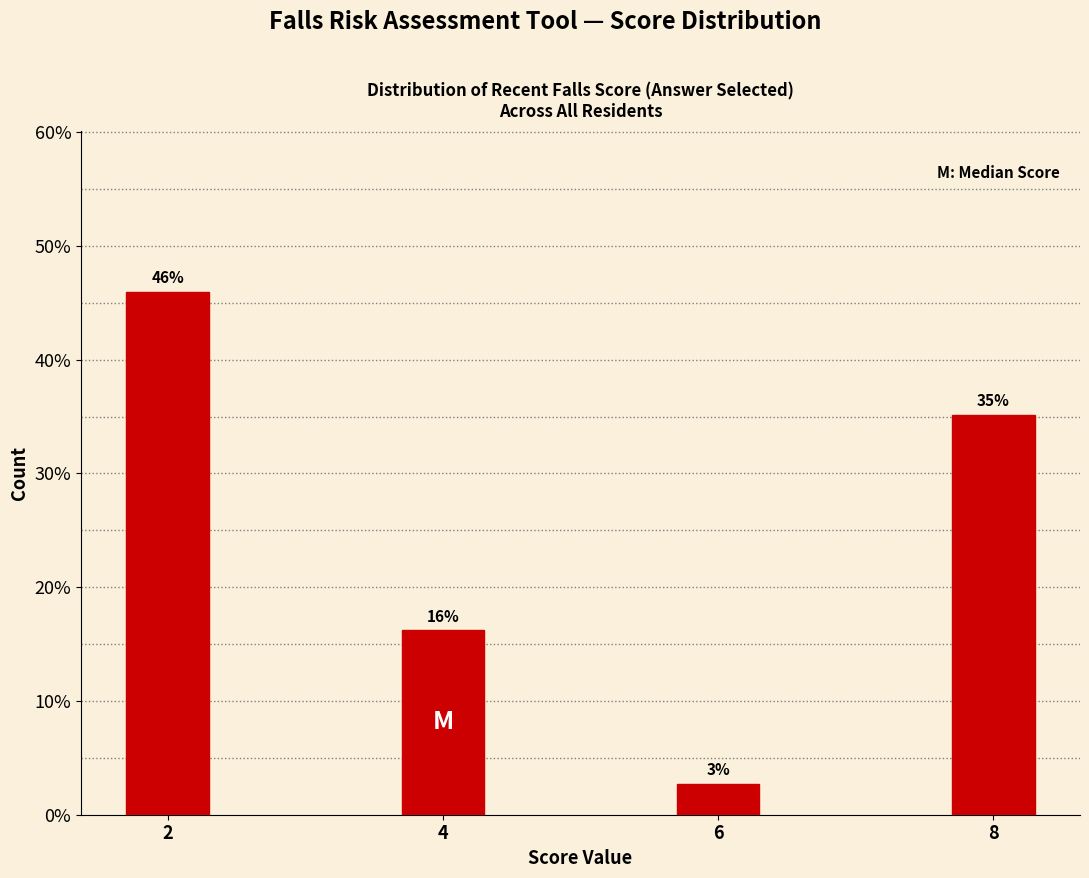

What is the value of the 3rd bar from the left?

2.7